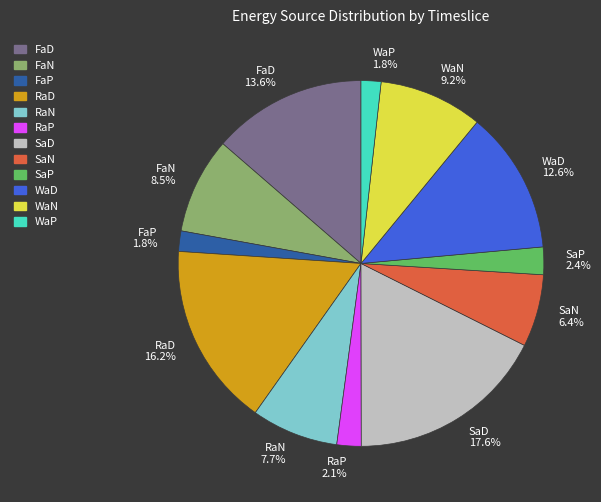

Does WaD account for over 50% of the chart?

No